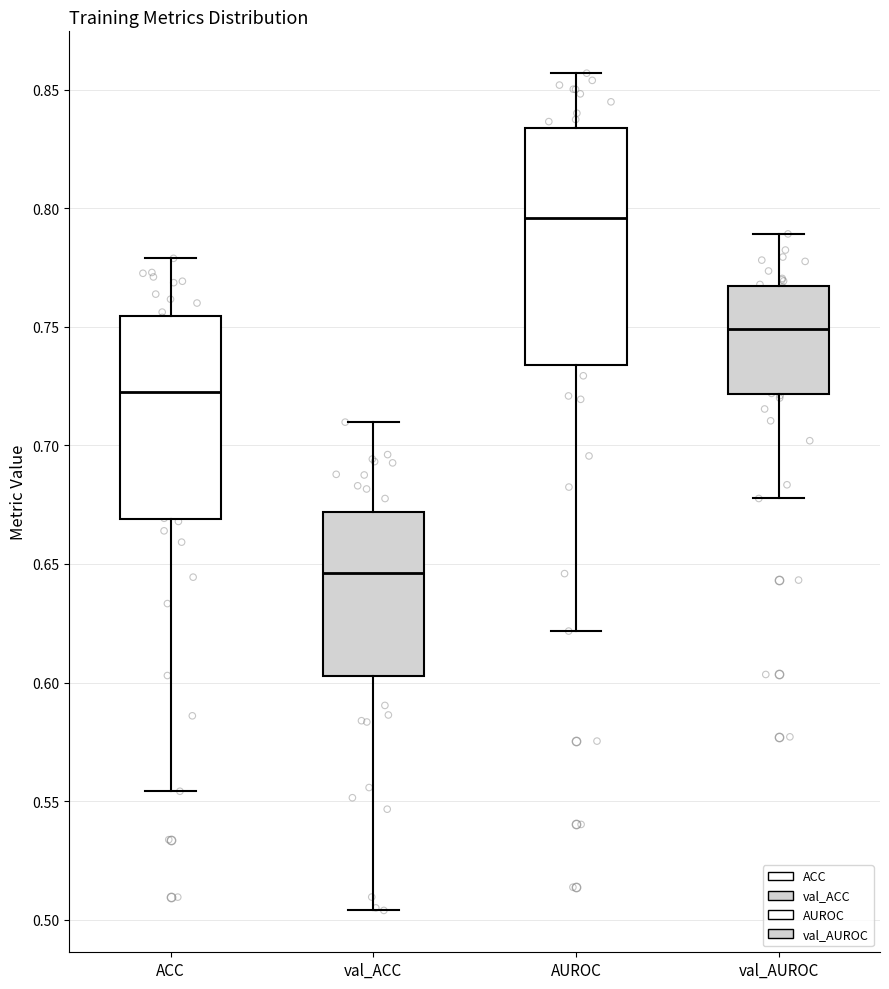

Which box's median line is the highest?

AUROC